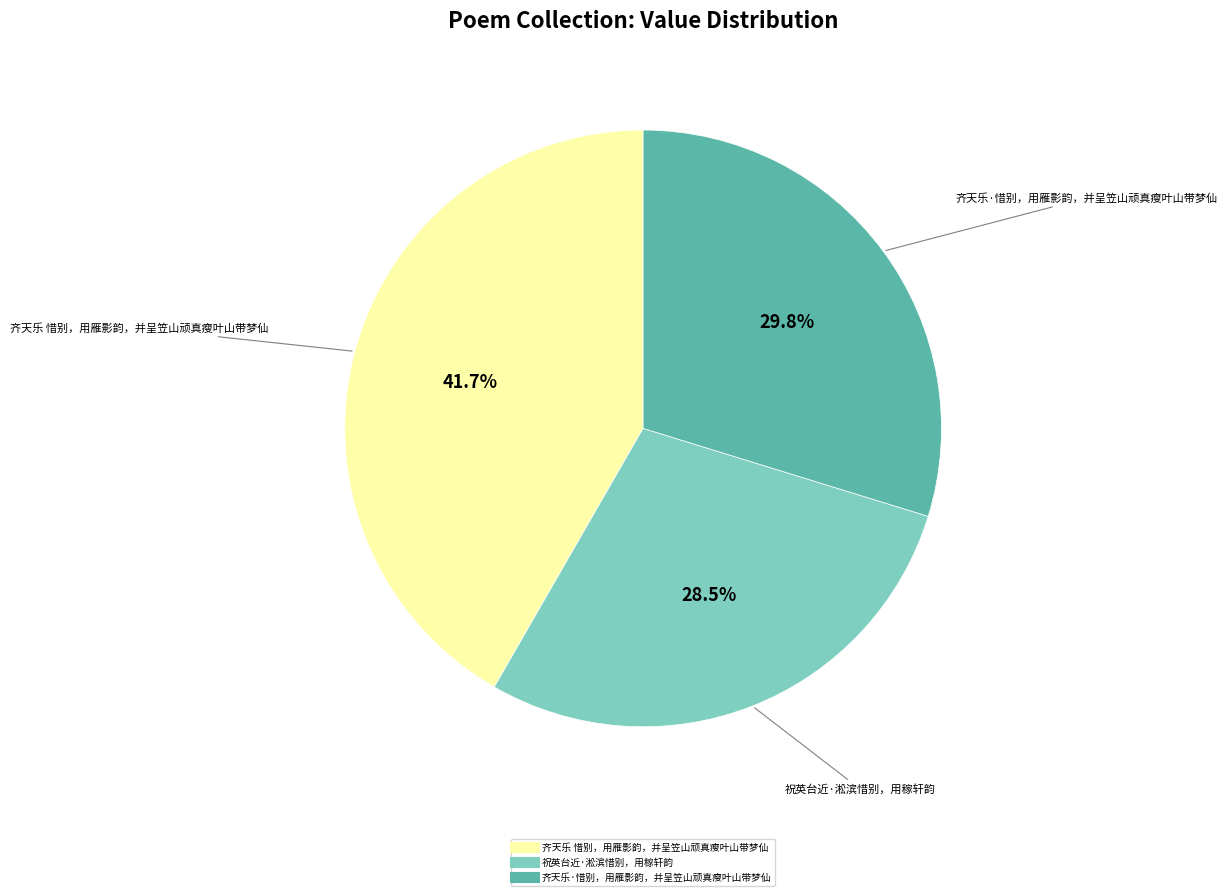

Which category has the biggest portion of the pie?

齐天乐 惜别，用雁影韵，并呈笠山顽真瘦叶山带梦仙